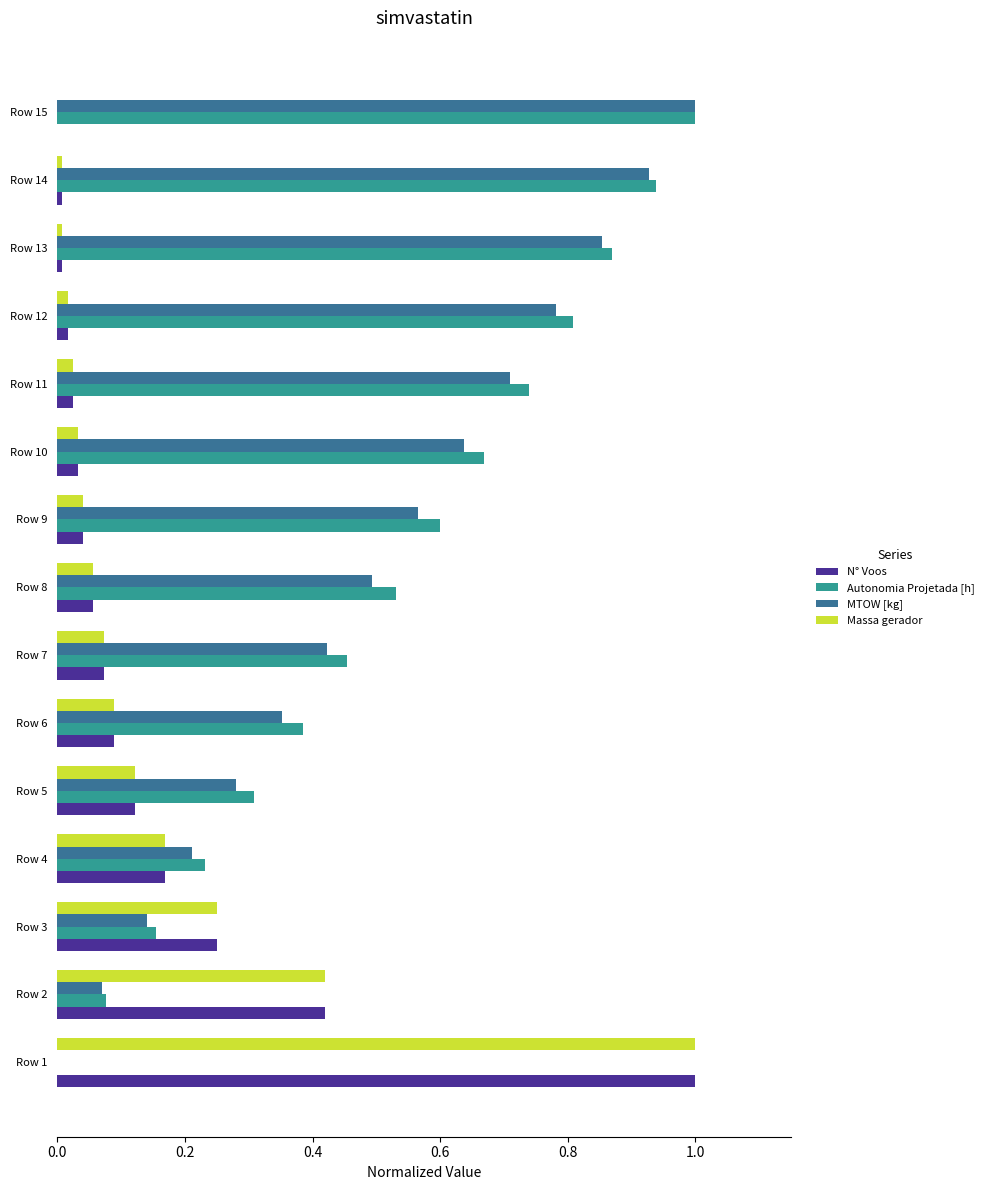

Which series changed the most between Row 4 and Row 15?

MTOW [kg]